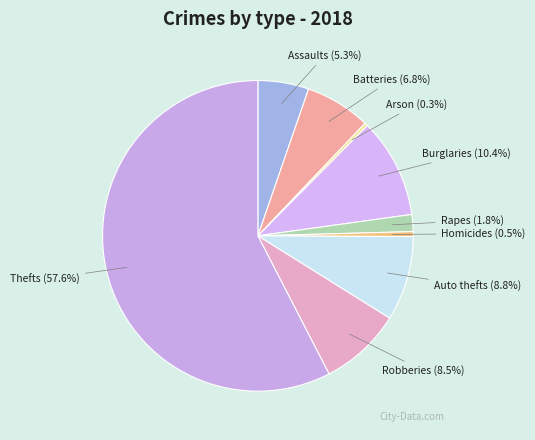

Rank the categories by value from highest to lowest.

Theft, Burglary, Motor Vehicle Theft, Robbery, Aggravated Battery, Aggravated Assault, Criminal Sexual Assault, Homicide, Arson